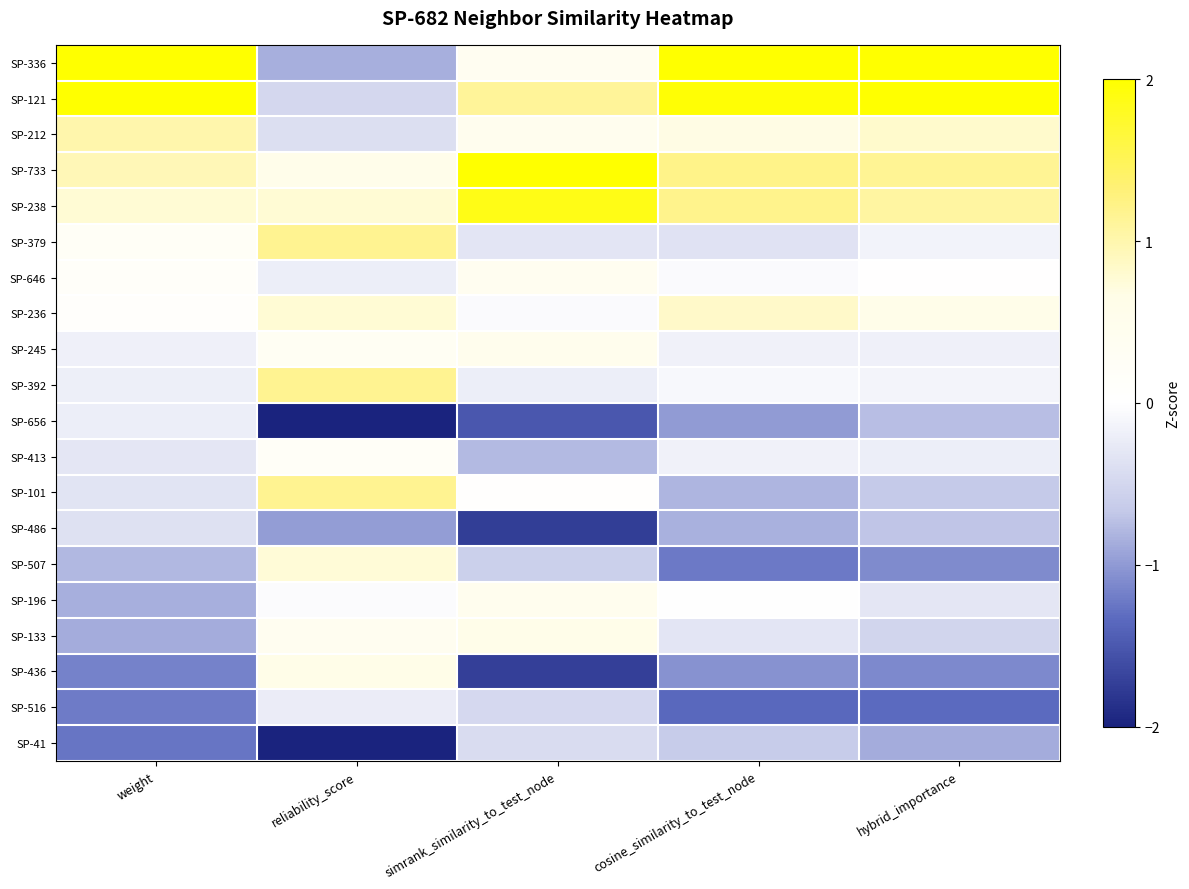

Reading left to right, what are all the values shown in this chart?

SP-336: weight=2.5	reliability_score=-0.9	simrank_similarity_to_test_node=0.4	cosine_similarity_to_test_node=2.2	hybrid_importance=2.3
SP-121: weight=2.1	reliability_score=-0.5	simrank_similarity_to_test_node=1.1	cosine_similarity_to_test_node=2.0	hybrid_importance=2.0
SP-212: weight=1.0	reliability_score=-0.4	simrank_similarity_to_test_node=0.5	cosine_similarity_to_test_node=0.7	hybrid_importance=0.8
SP-733: weight=0.9	reliability_score=0.5	simrank_similarity_to_test_node=2.0	cosine_similarity_to_test_node=1.2	hybrid_importance=1.1
SP-238: weight=0.8	reliability_score=0.8	simrank_similarity_to_test_node=1.9	cosine_similarity_to_test_node=1.2	hybrid_importance=1.1
SP-379: weight=0.2	reliability_score=1.2	simrank_similarity_to_test_node=-0.3	cosine_similarity_to_test_node=-0.3	hybrid_importance=-0.2
SP-646: weight=0.1	reliability_score=-0.2	simrank_similarity_to_test_node=0.4	cosine_similarity_to_test_node=-0.0	hybrid_importance=0.0
SP-236: weight=0.1	reliability_score=0.8	simrank_similarity_to_test_node=-0.0	cosine_similarity_to_test_node=0.8	hybrid_importance=0.6
SP-245: weight=-0.2	reliability_score=0.3	simrank_similarity_to_test_node=0.5	cosine_similarity_to_test_node=-0.2	hybrid_importance=-0.2
SP-392: weight=-0.2	reliability_score=1.2	simrank_similarity_to_test_node=-0.2	cosine_similarity_to_test_node=-0.1	hybrid_importance=-0.1
SP-656: weight=-0.2	reliability_score=-2.6	simrank_similarity_to_test_node=-1.5	cosine_similarity_to_test_node=-1.0	hybrid_importance=-0.7
SP-413: weight=-0.3	reliability_score=0.2	simrank_similarity_to_test_node=-0.8	cosine_similarity_to_test_node=-0.2	hybrid_importance=-0.2
SP-101: weight=-0.3	reliability_score=1.2	simrank_similarity_to_test_node=0.0	cosine_similarity_to_test_node=-0.8	hybrid_importance=-0.7
SP-486: weight=-0.4	reliability_score=-1.0	simrank_similarity_to_test_node=-1.7	cosine_similarity_to_test_node=-0.8	hybrid_importance=-0.7
SP-507: weight=-0.8	reliability_score=0.8	simrank_similarity_to_test_node=-0.6	cosine_similarity_to_test_node=-1.2	hybrid_importance=-1.1
SP-196: weight=-0.8	reliability_score=-0.0	simrank_similarity_to_test_node=0.4	cosine_similarity_to_test_node=-0.0	hybrid_importance=-0.3
SP-133: weight=-0.9	reliability_score=0.4	simrank_similarity_to_test_node=0.6	cosine_similarity_to_test_node=-0.3	hybrid_importance=-0.5
SP-436: weight=-1.2	reliability_score=0.6	simrank_similarity_to_test_node=-1.7	cosine_similarity_to_test_node=-1.1	hybrid_importance=-1.1
SP-516: weight=-1.2	reliability_score=-0.2	simrank_similarity_to_test_node=-0.5	cosine_similarity_to_test_node=-1.4	hybrid_importance=-1.3
SP-41: weight=-1.3	reliability_score=-2.1	simrank_similarity_to_test_node=-0.4	cosine_similarity_to_test_node=-0.6	hybrid_importance=-0.9